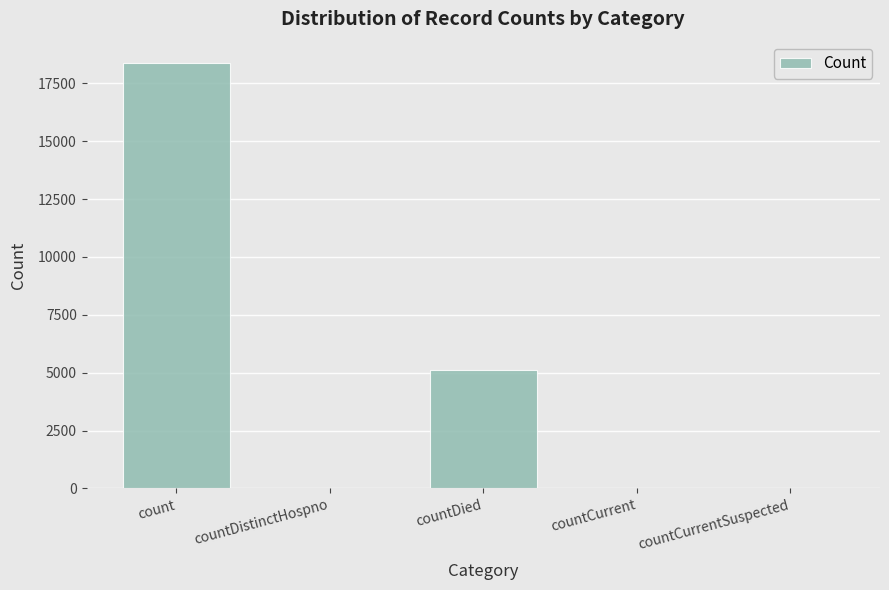

What is the maximum value shown in the chart?

18377